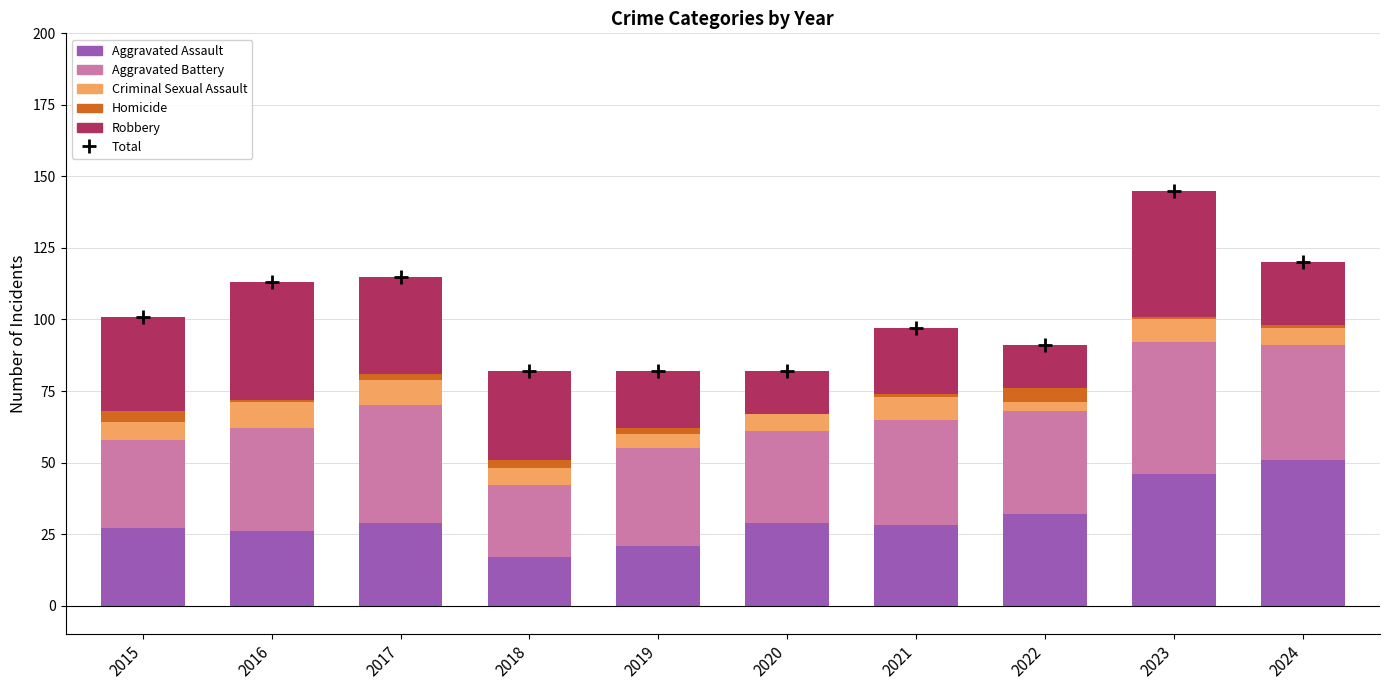

What is the total value across all series at 2016?

226